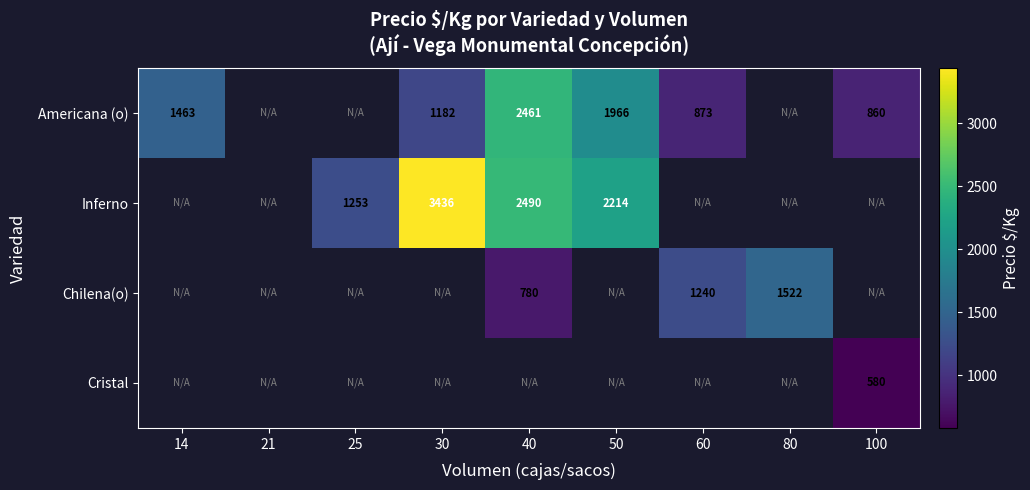

The value of Inferno at 30 is 2093. True or false?

False